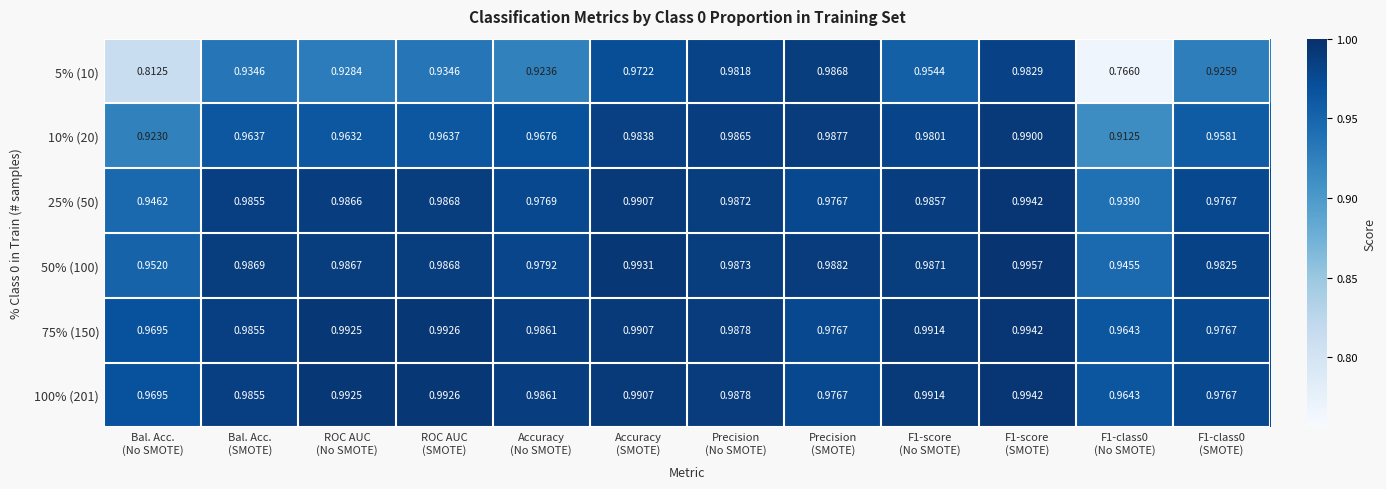

Count the number of categories in the chart.

12